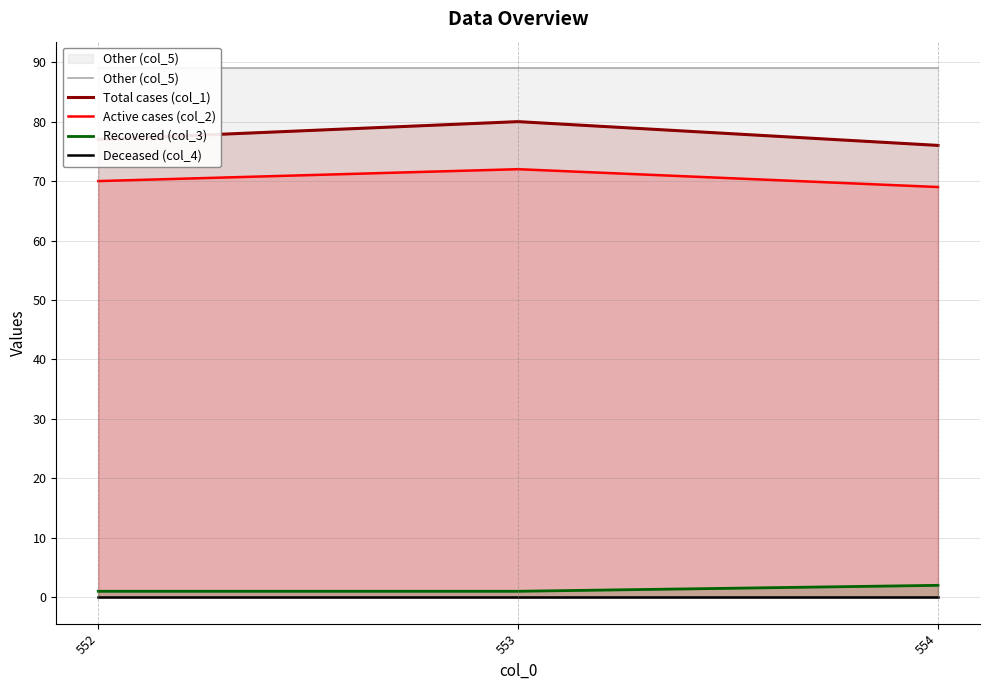

What is the maximum value shown in the chart?

89